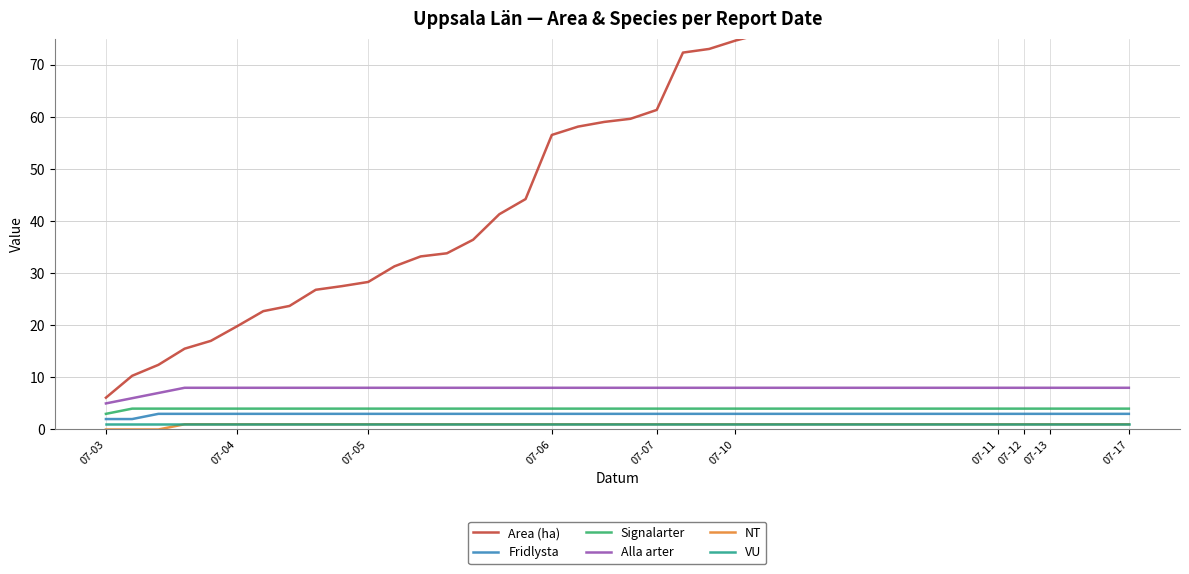

Count the number of data series in this chart.

6